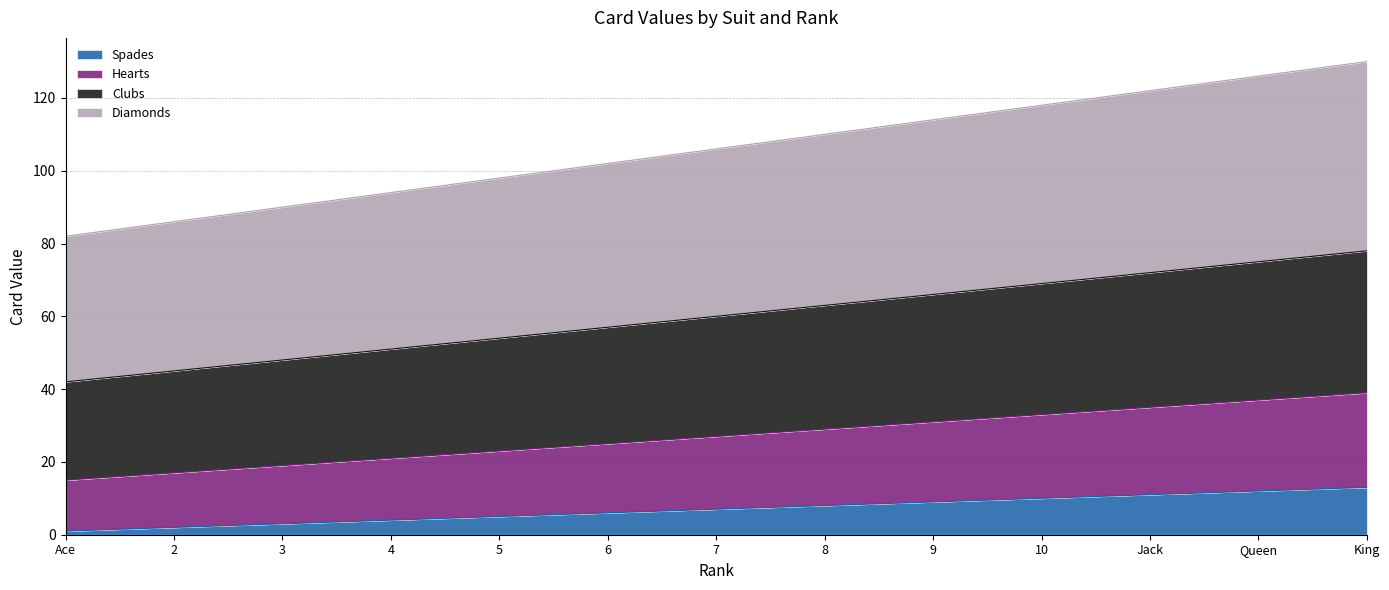

What is the label of the 12th point from the right?

2